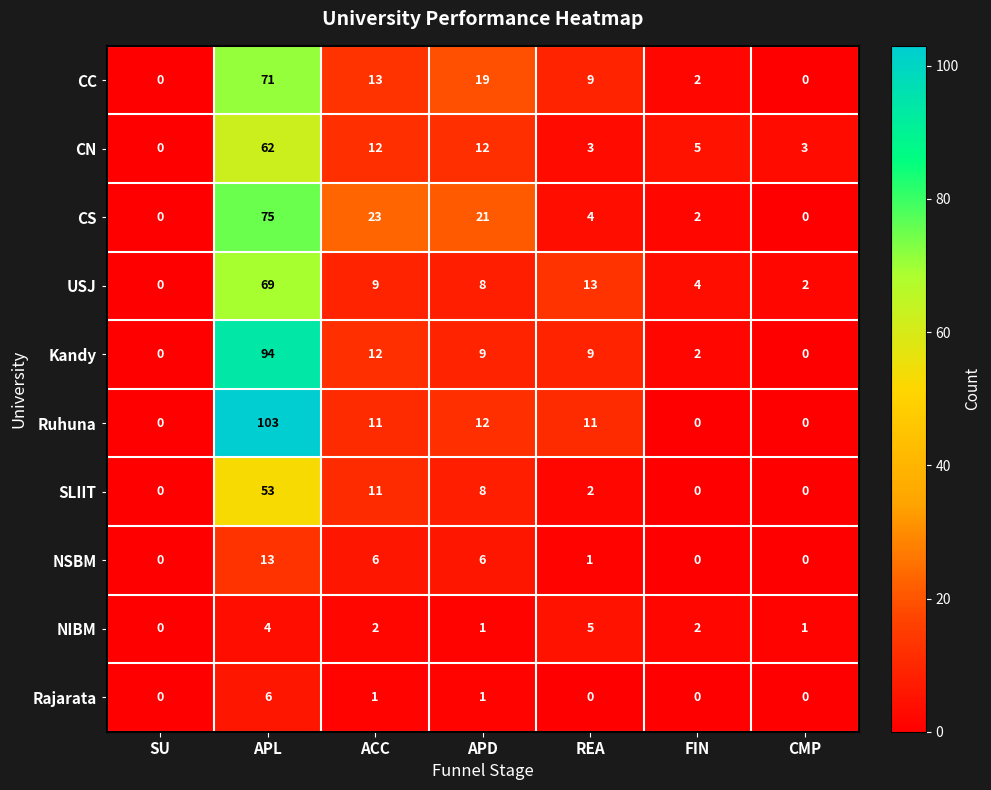

Rank the series by their maximum value, from lowest to highest.

NIBM, Rajarata, NSBM, SLIIT, CN, USJ, CC, CS, Kandy, Ruhuna